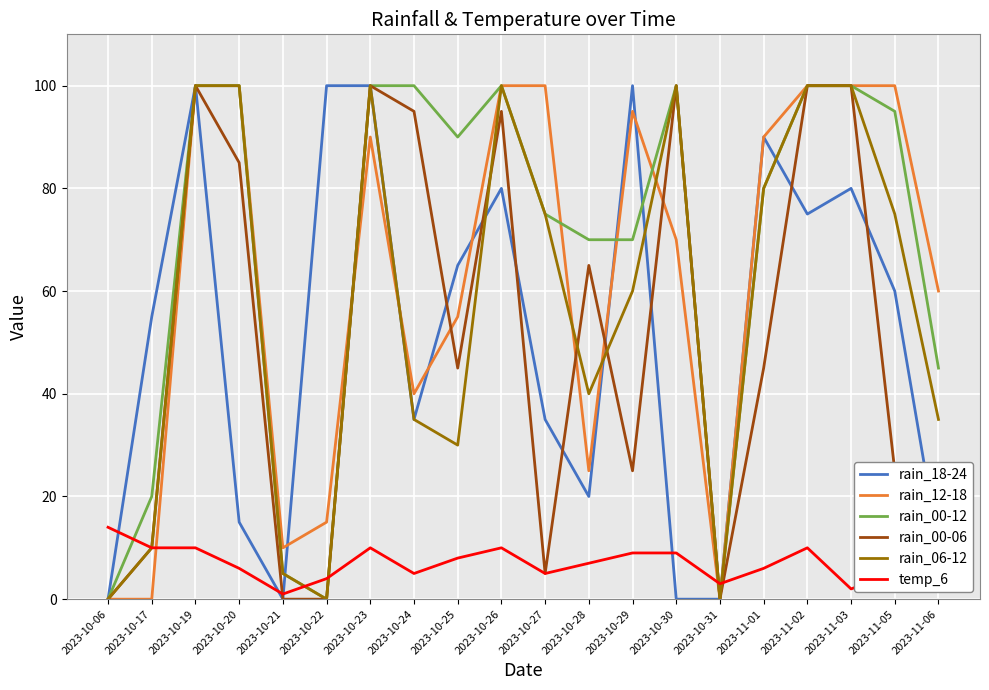

Is the value of rain_00-12 at 2023-10-25 greater than the value of rain_00-06 at 2023-11-02?

No